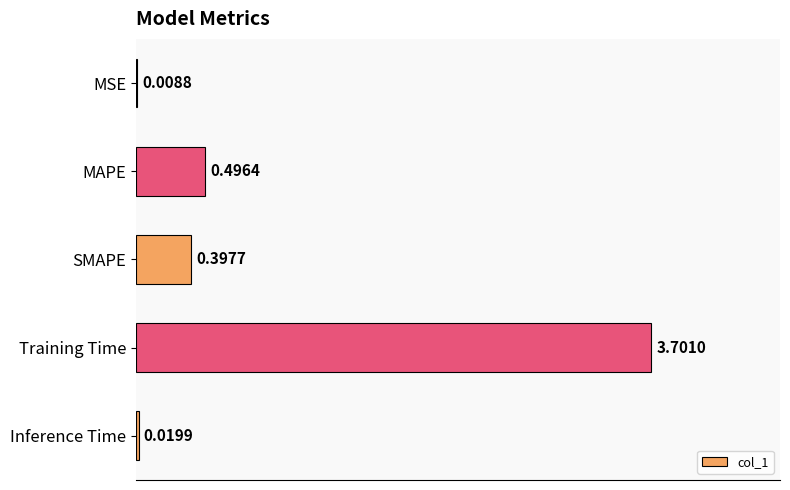

What is the sum of all values?

4.6